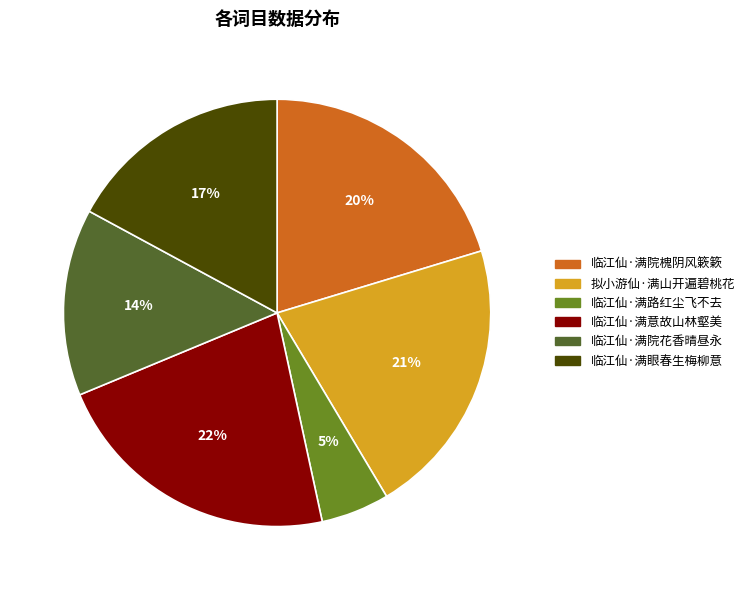

Which slice is the smallest?

临江仙·满路红尘飞不去